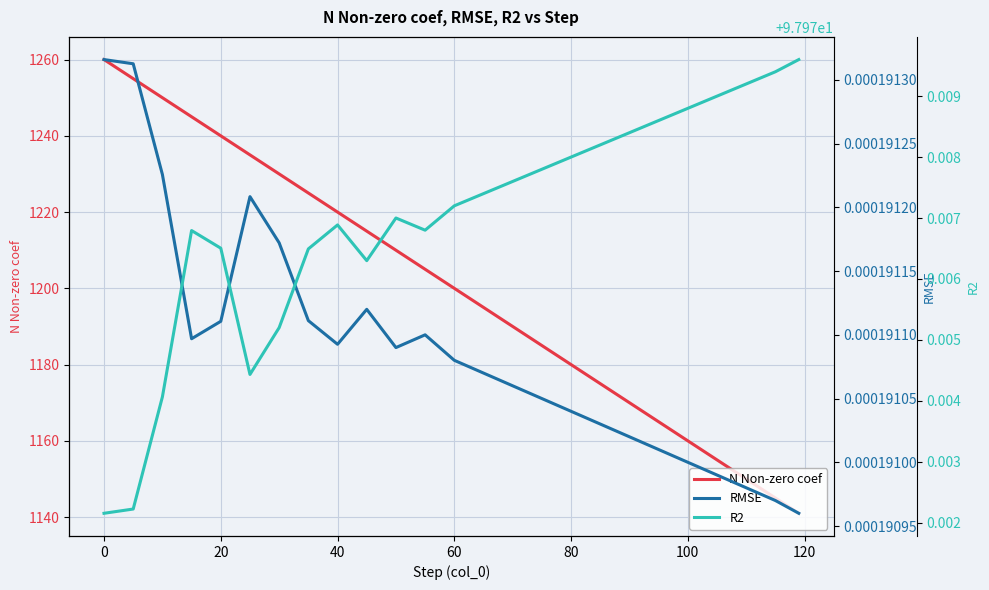

What is the lowest value of the N Non-zero coef series?

1141